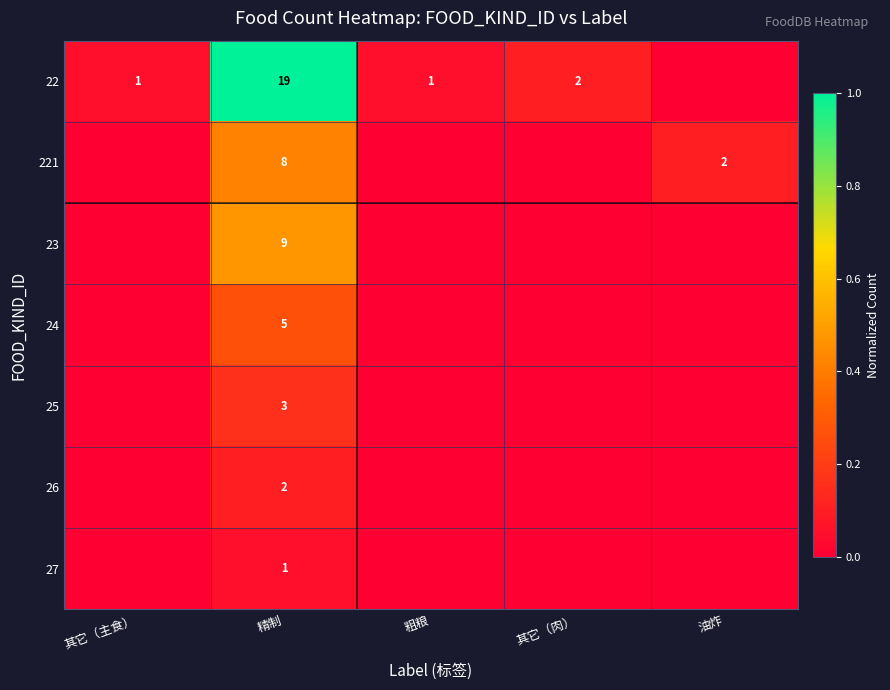

At how many categories does at least one series exceed 0?

5